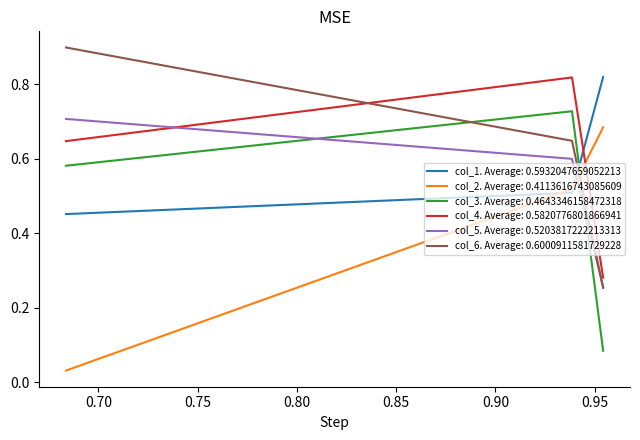

What is the value of the col_2 point at the 2nd from the left?

0.5